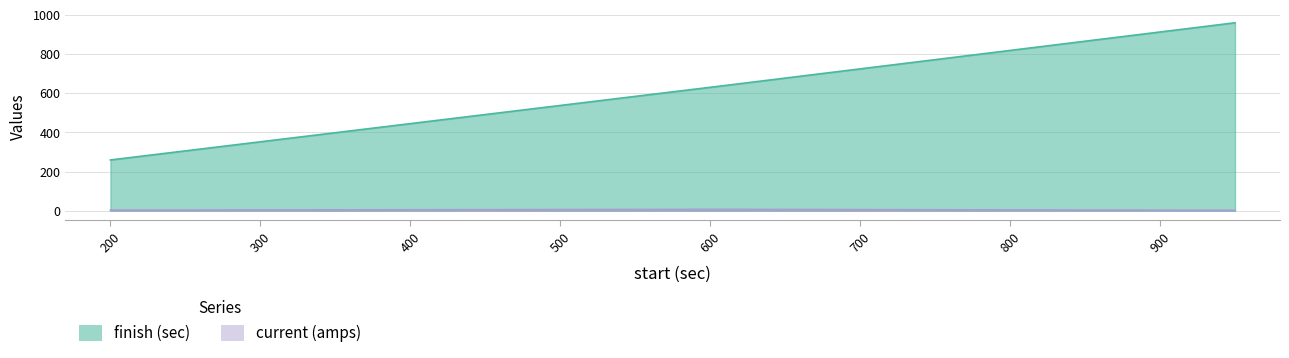

True or false: finish (sec) has a value of 959.0 at 950.

True